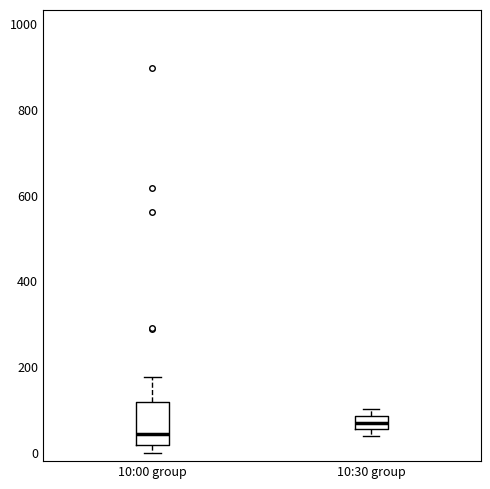

Reading left to right, transcribe this box plot: for each box, give where its median line is, the range the box spans, and where its two whiskers end, as read against the y-axis. The values are not printed on the chart, so give them approximately, as read against the axis.

10:00 group: median 40, box 20 to 120, whiskers 0 to 180
10:30 group: median 80 (inside the box), box 60 to 80, whiskers 40 to 100